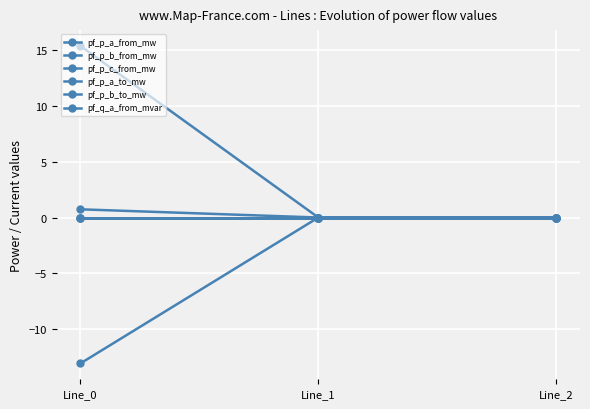

Does the chart have visible grid lines?

Yes